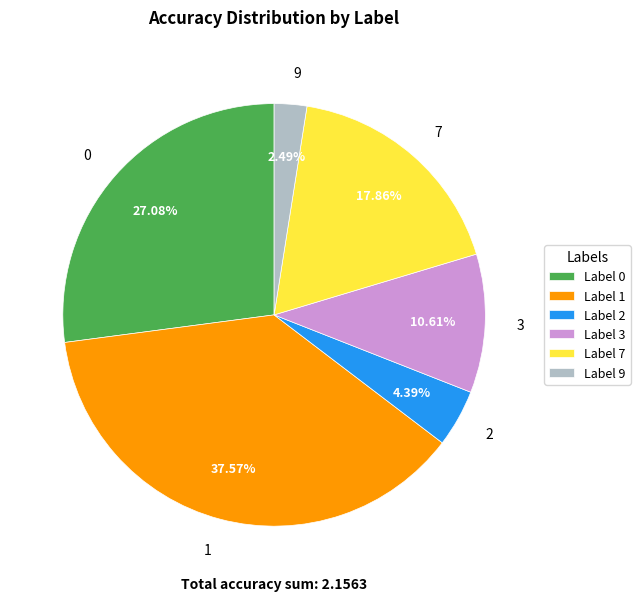

What is the smallest slice in the pie chart?

9